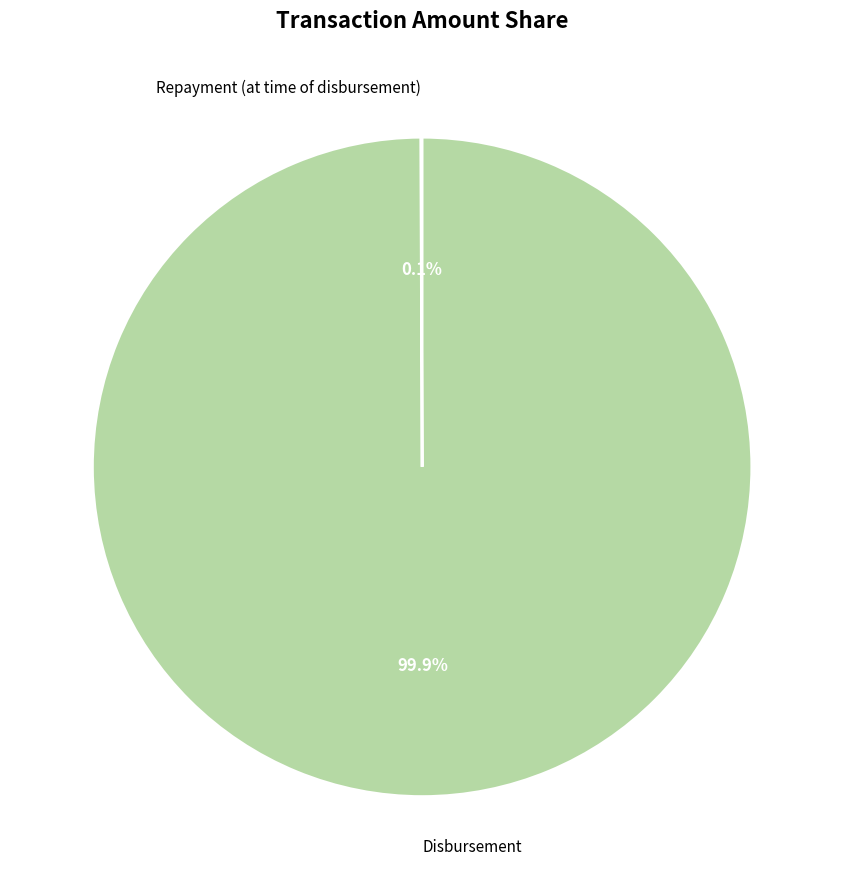

Which category has the biggest portion of the pie?

Disbursement